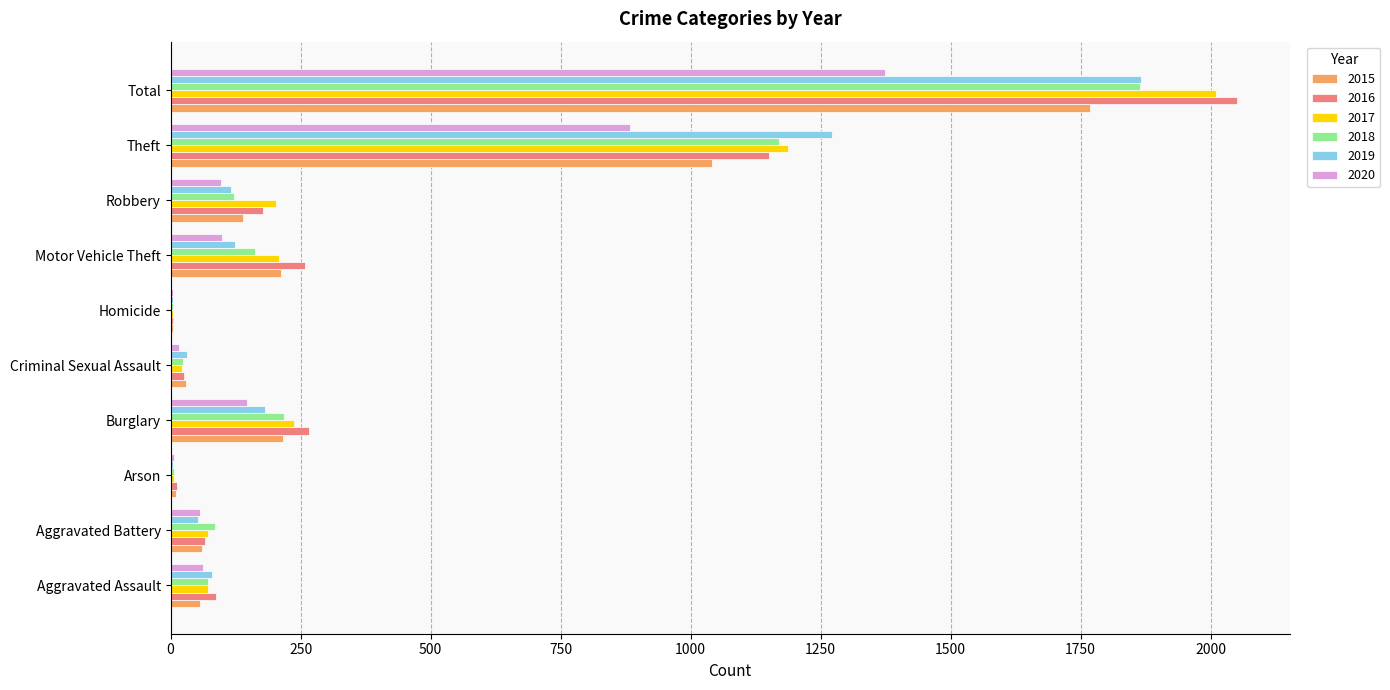

How many series are shown in this chart?

6